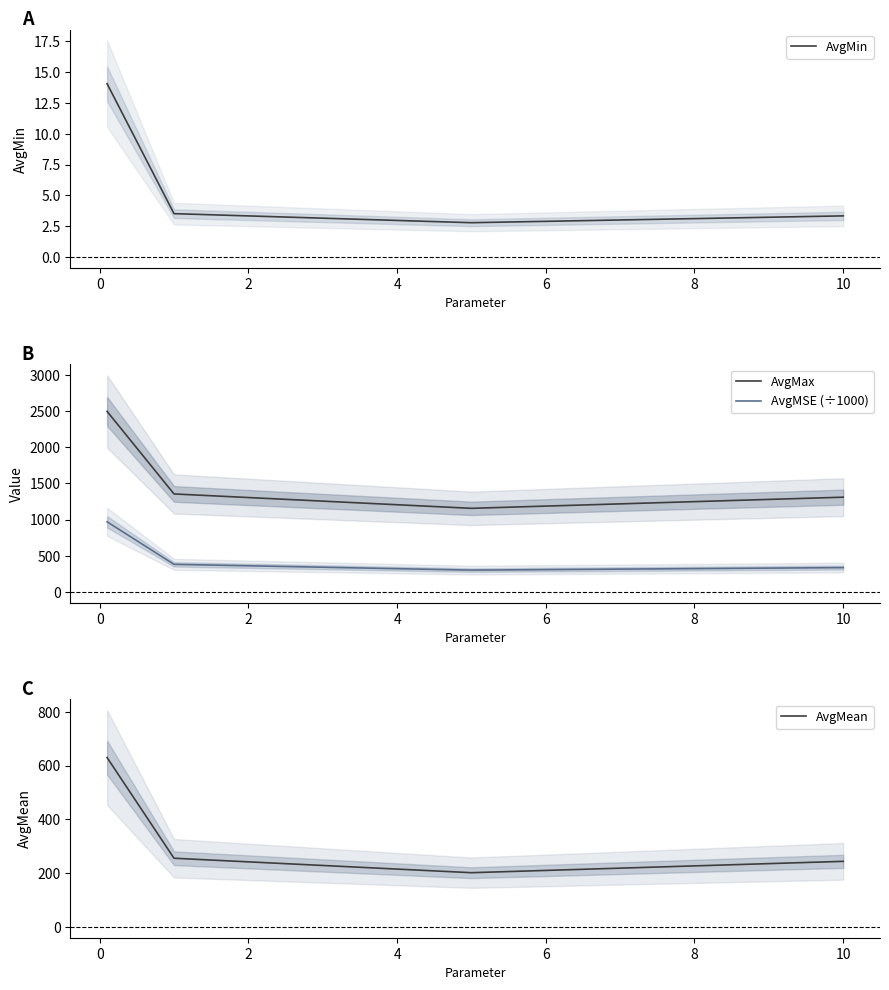

What is the maximum value for AvgMSE (÷1000)?

969.1